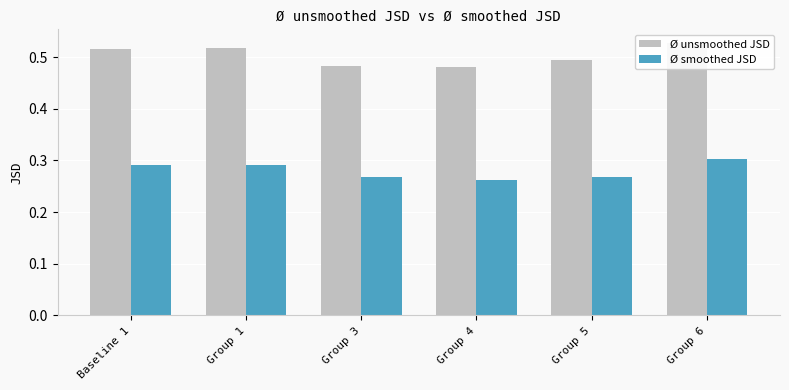

List the labels in order of Ø smoothed JSD value, largest first.

Group 6, Baseline 1, Group 1, Group 3, Group 5, Group 4